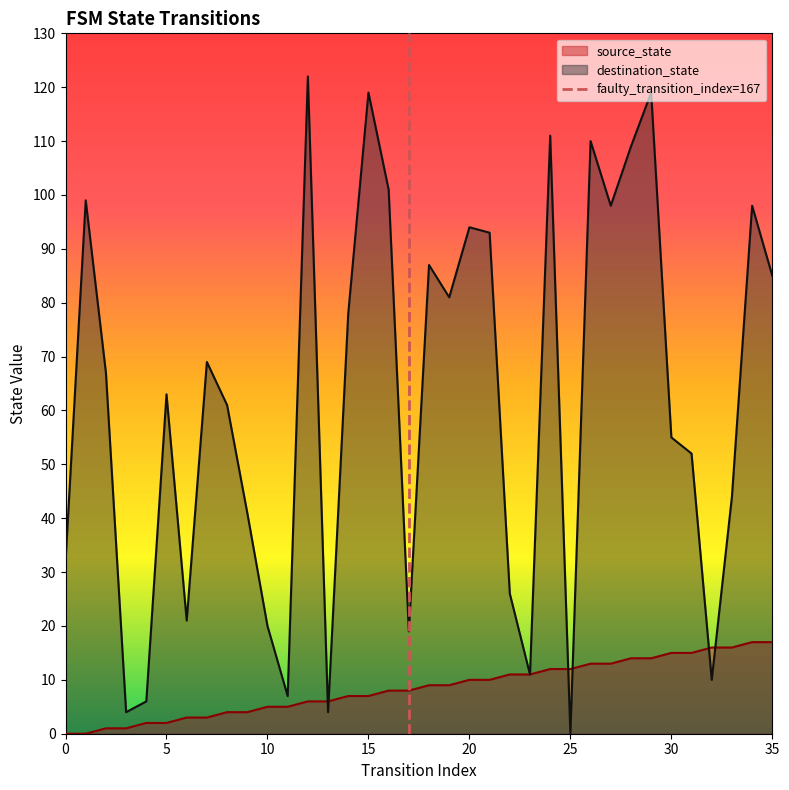

Which category has the lowest value in the destination_state series?

25